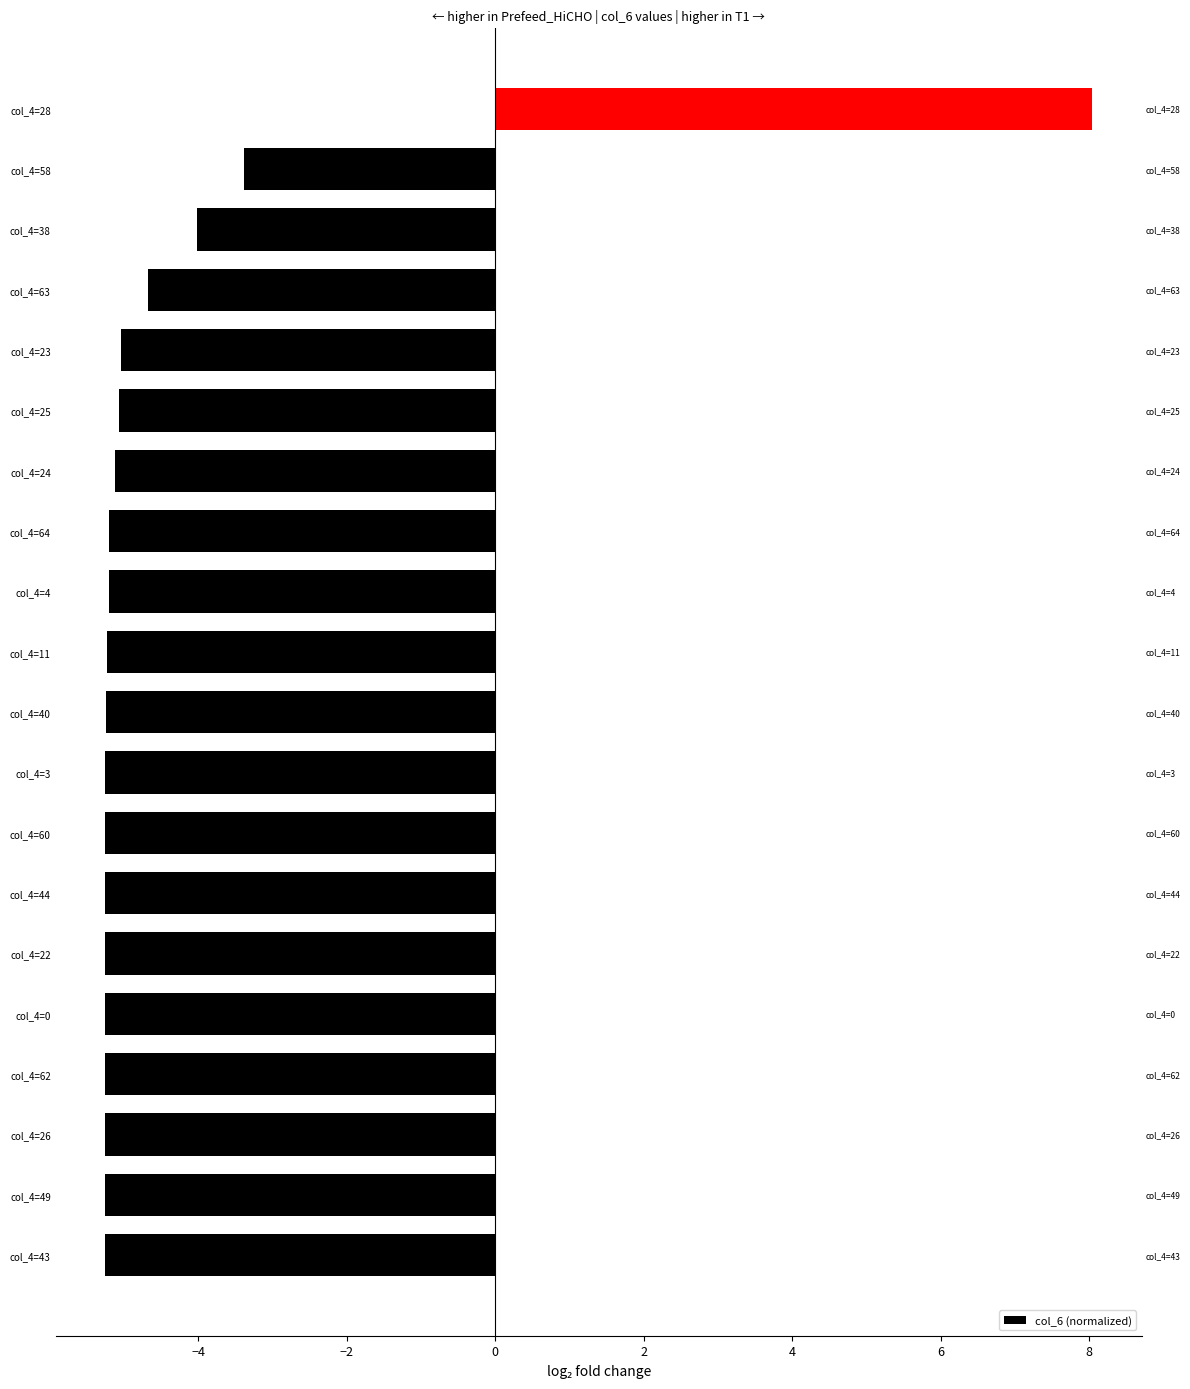

What is the approximate value at col_4=4?

-5.2